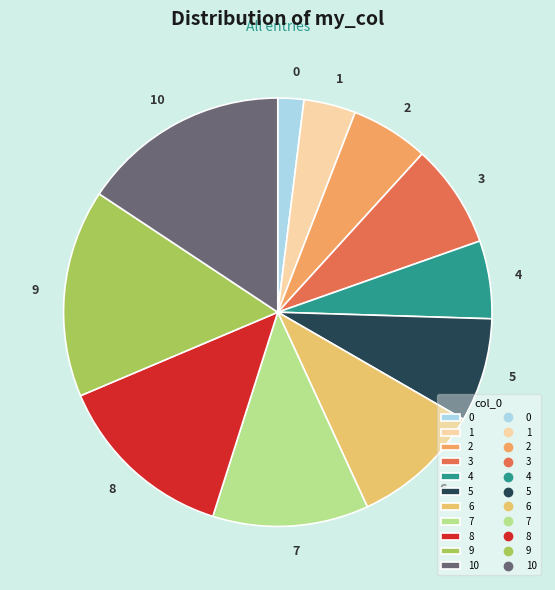

How many segments does this pie chart have?

11